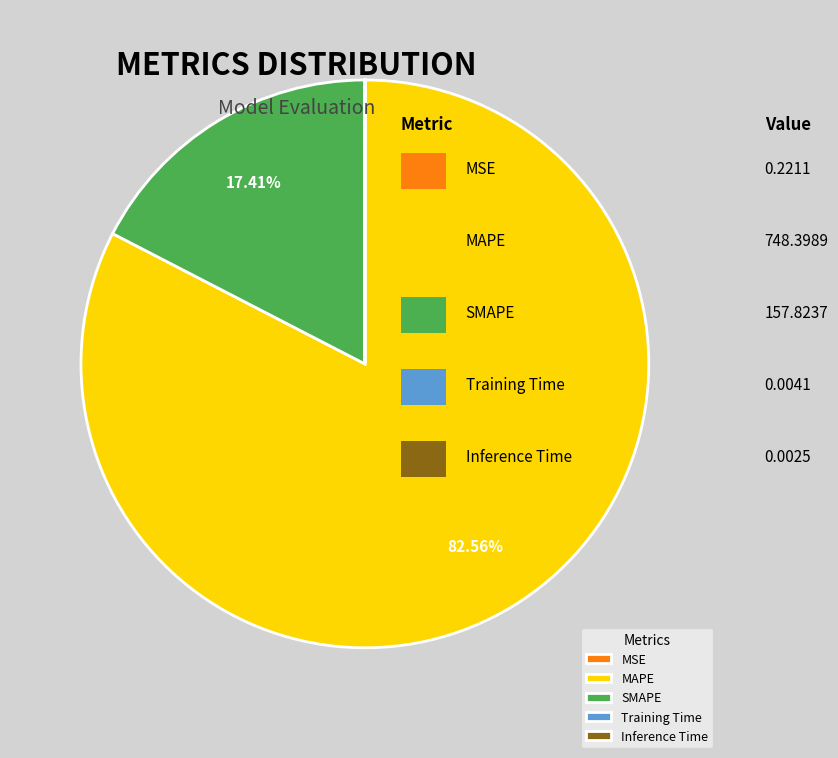

What is the largest slice in the pie chart?

MAPE